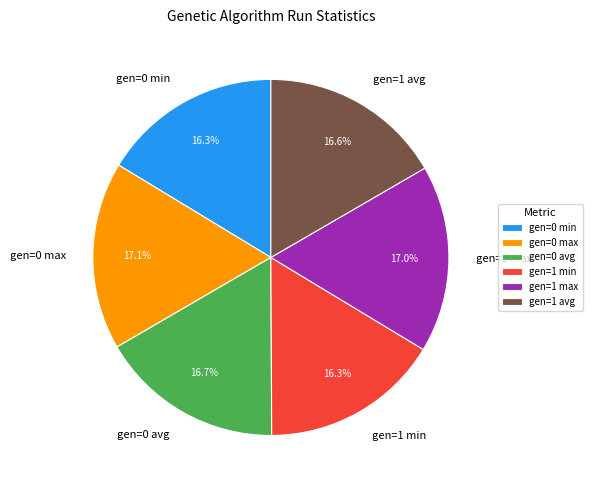

To the nearest percent, what is the difference between the largest and smallest slice percentages?

1%